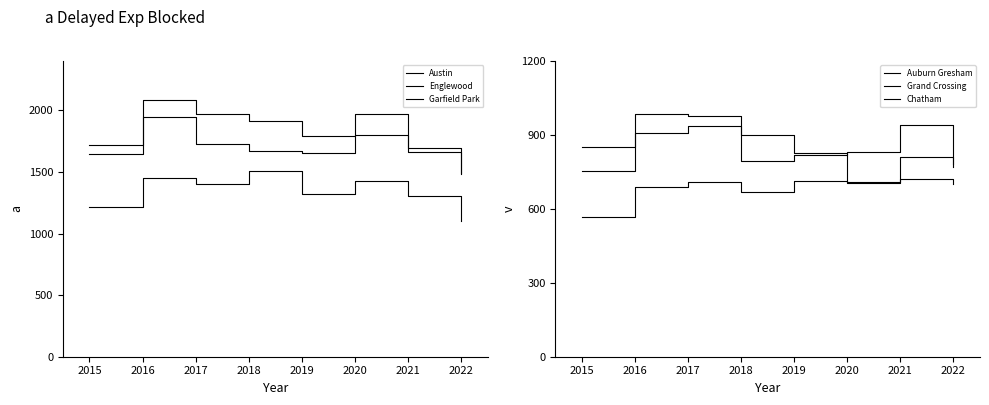

True or false: Austin and Chatham intersect in this chart.

False